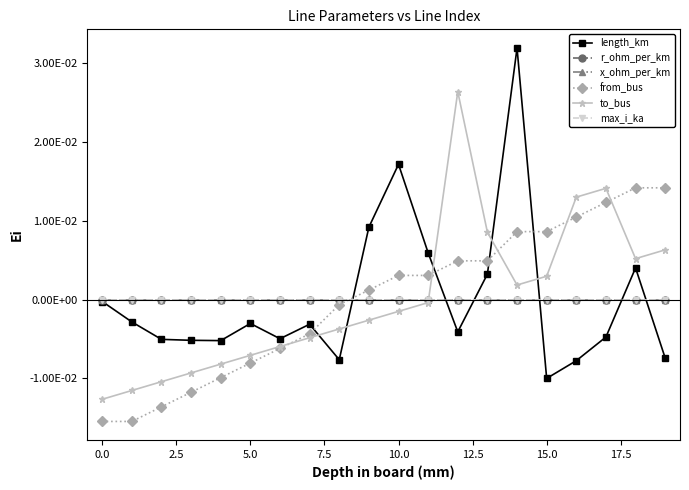

True or false: from_bus and x_ohm_per_km cross at least once.

True